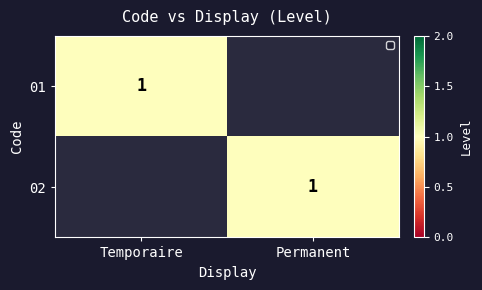

True or false: 02 has a value of 2 at Permanent.

False